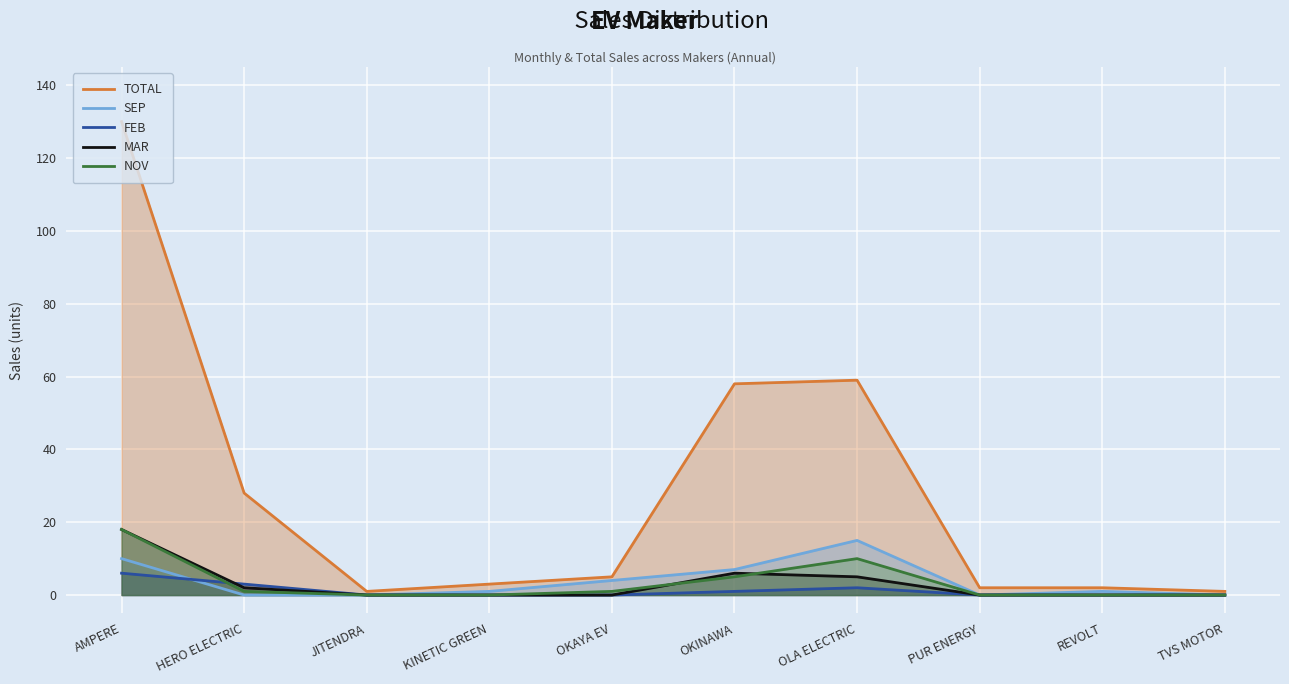

Is it true that TOTAL equals 58 at OKINAWA?

True